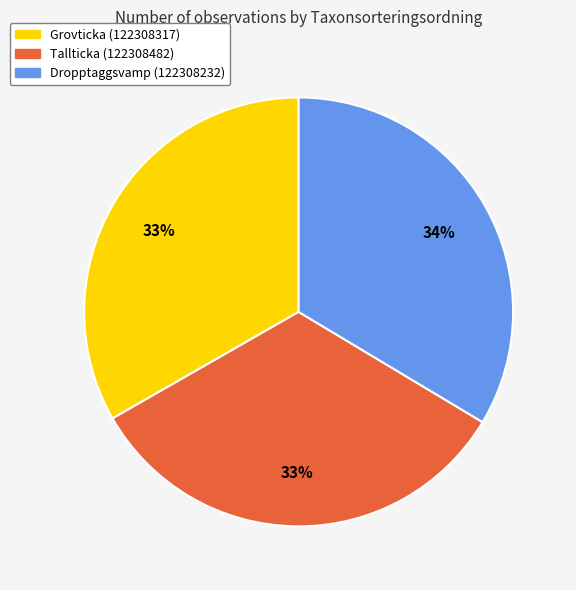

Approximately how many times larger is the value at Dropptaggsvamp (122308232) compared to Grovticka (122308317)?

1.0